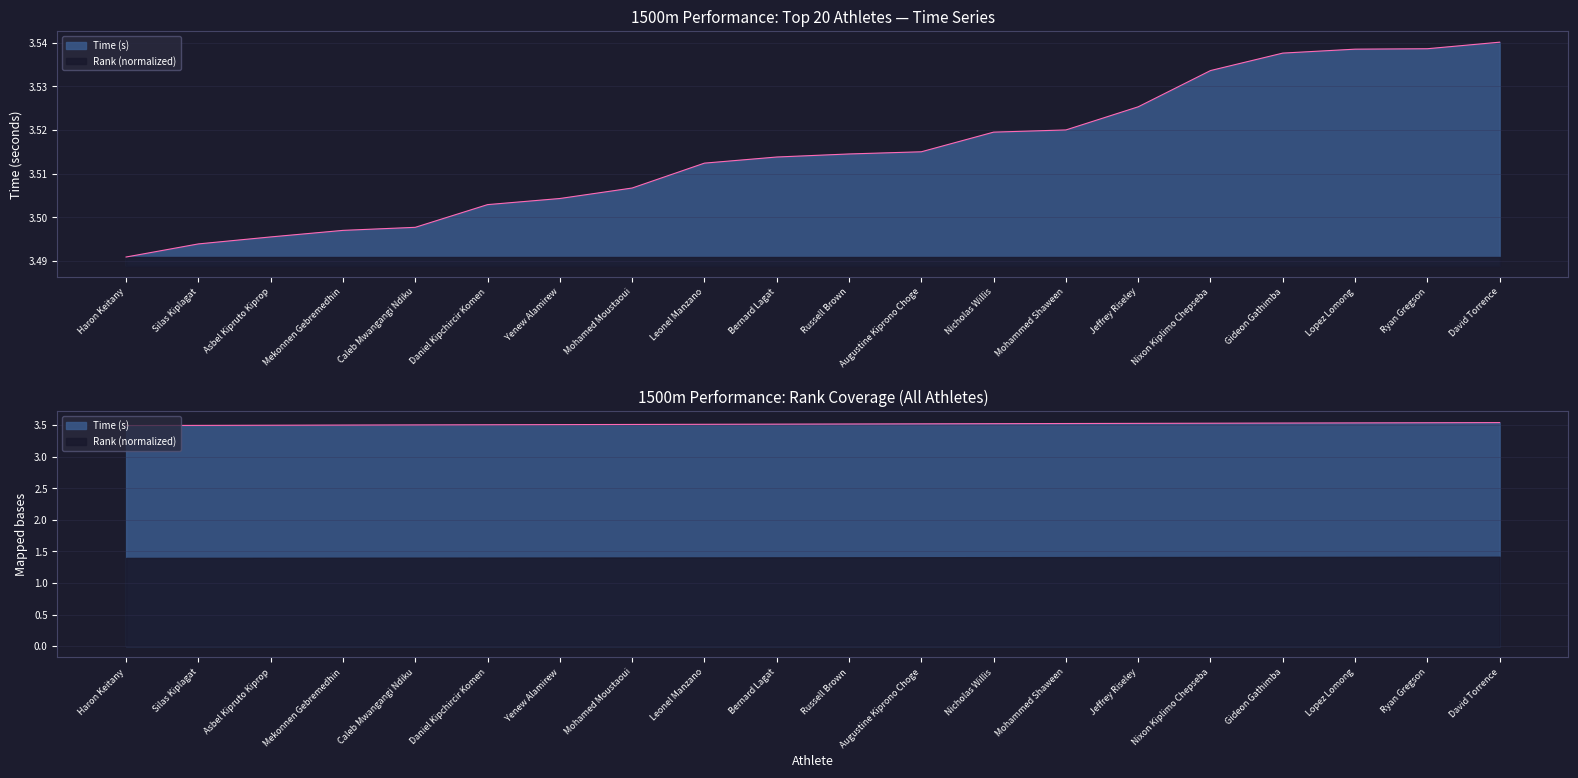

Reading left to right, extract all data points from this chart.

Time (s): Haron Keitany=3.5	Silas Kiplagat=3.5	Asbel Kipruto Kiprop=3.5	Mekonnen Gebremedhin=3.5	Caleb Mwangangi Ndiku=3.5	Daniel Kipchircir Komen=3.5	Yenew Alamirew=3.5	Mohamed Moustaoui=3.5	Leonel Manzano=3.5	Bernard Lagat=3.5	Russell Brown=3.5	Augustine Kiprono Choge=3.5	Nicholas Willis=3.5	Mohammed Shaween=3.5	Jeffrey Riseley=3.5	Nixon Kiplimo Chepseba=3.5	Gideon Gathimba=3.5	Lopez Lomong=3.5	Ryan Gregson=3.5	David Torrence=3.5
Rank: Haron Keitany=3.5	Silas Kiplagat=3.5	Asbel Kipruto Kiprop=3.5	Mekonnen Gebremedhin=3.5	Caleb Mwangangi Ndiku=3.5	Daniel Kipchircir Komen=3.5	Yenew Alamirew=3.5	Mohamed Moustaoui=3.5	Leonel Manzano=3.5	Bernard Lagat=3.5	Russell Brown=3.5	Augustine Kiprono Choge=3.5	Nicholas Willis=3.5	Mohammed Shaween=3.5	Jeffrey Riseley=3.5	Nixon Kiplimo Chepseba=3.5	Gideon Gathimba=3.5	Lopez Lomong=3.5	Ryan Gregson=3.5	David Torrence=3.5